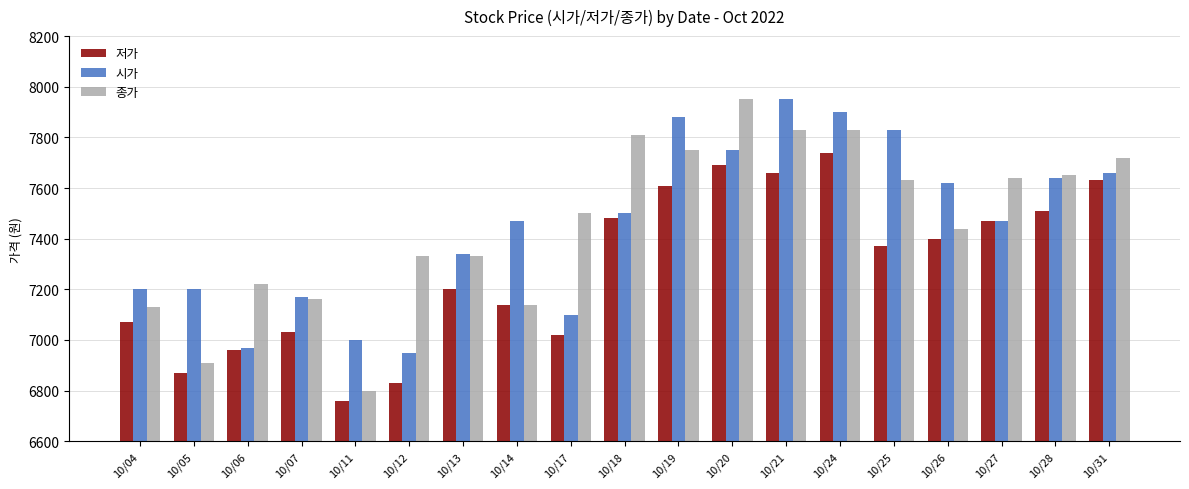

What is the total value across all series at 10/19?

23240